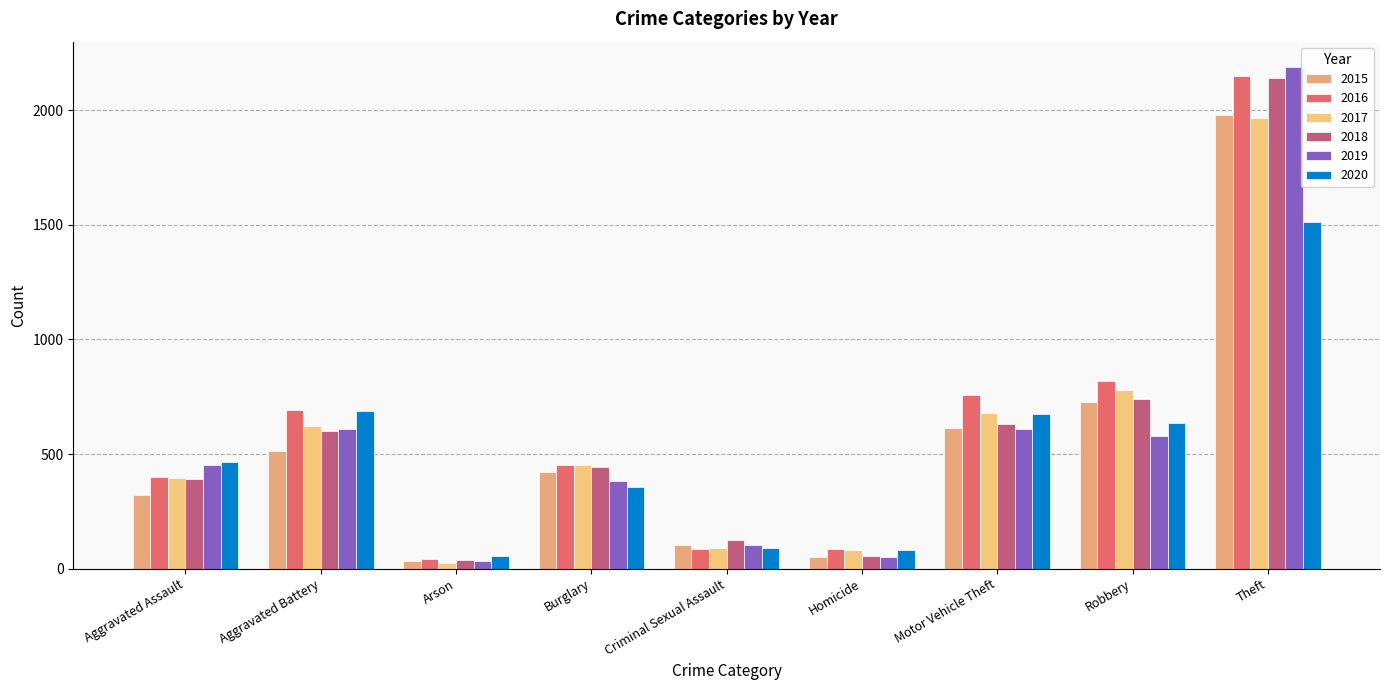

Which series has the largest total across all categories?

2016